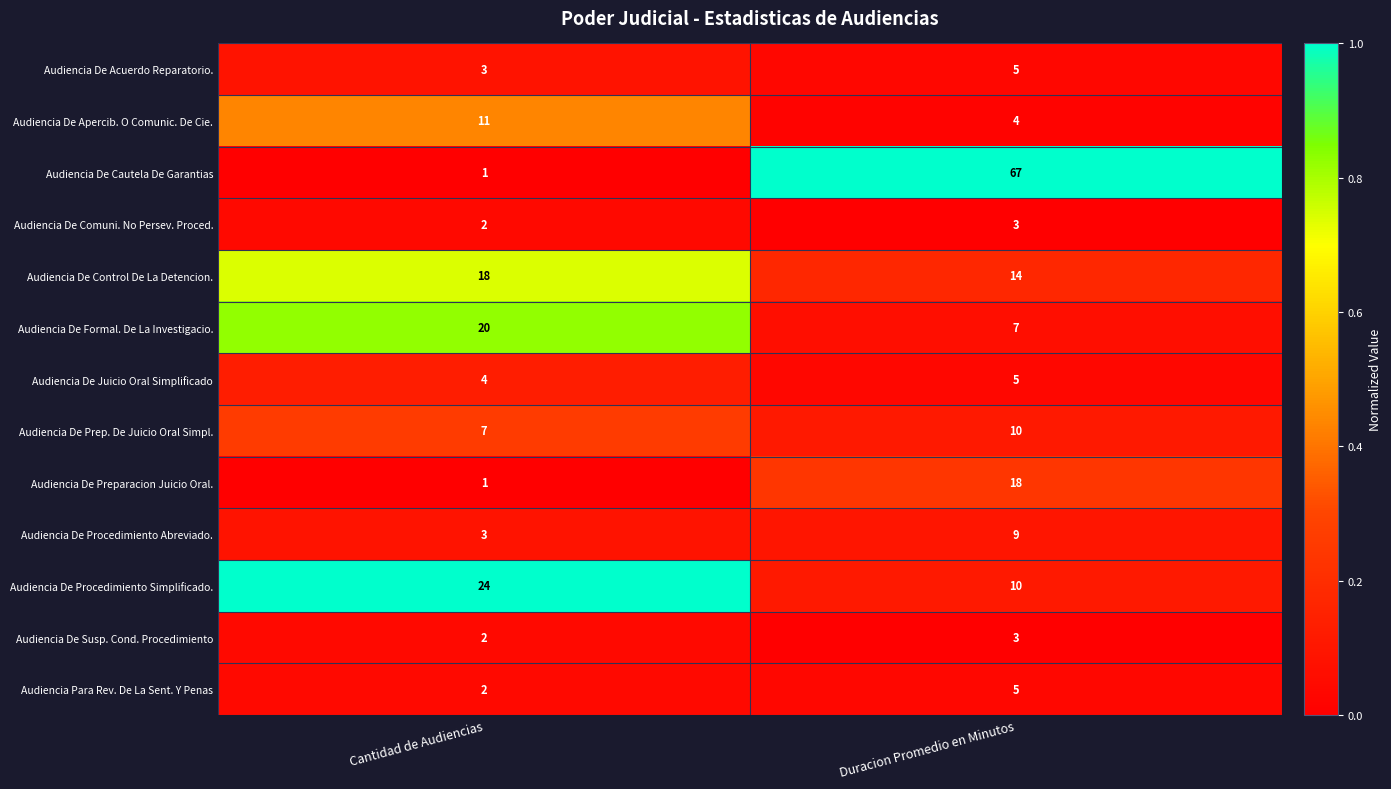

Rank the categories by Audiencia De Comuni. No Persev. Proced. value from lowest to highest.

Cantidad de Audiencias, Duracion Promedio en Minutos